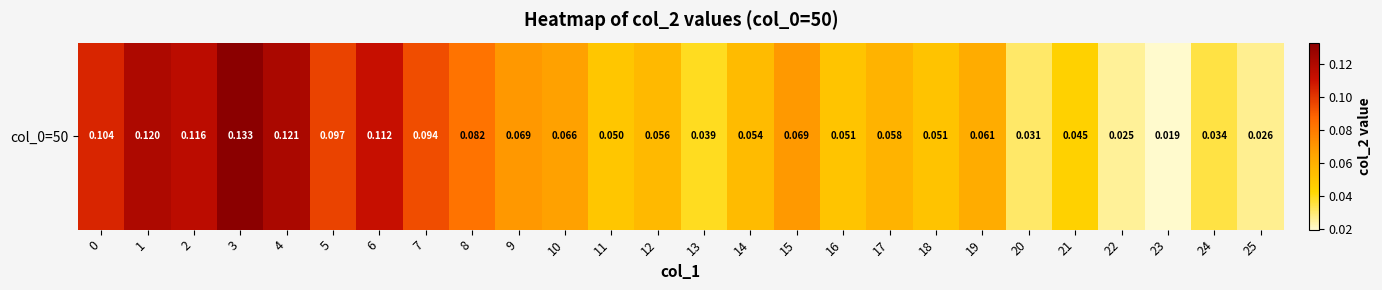

Where is the data nearest to the value 0?

23